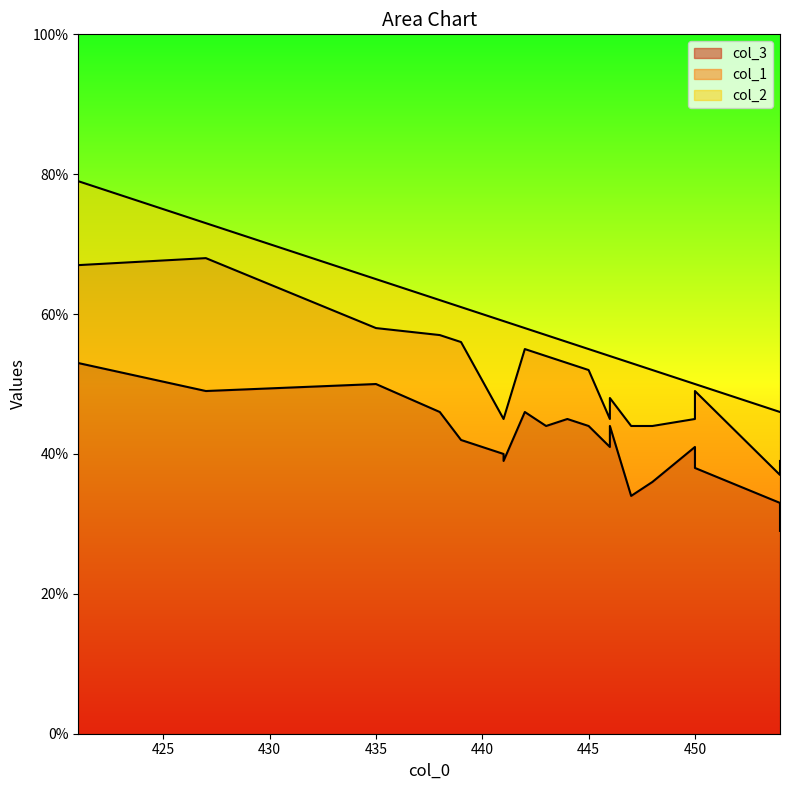

Rank the series by their maximum value, from highest to lowest.

col_3, col_1, col_2